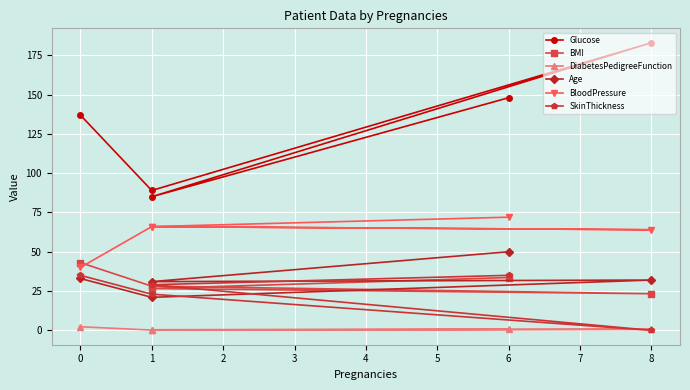

What is the lowest value of the Glucose series?

85.0